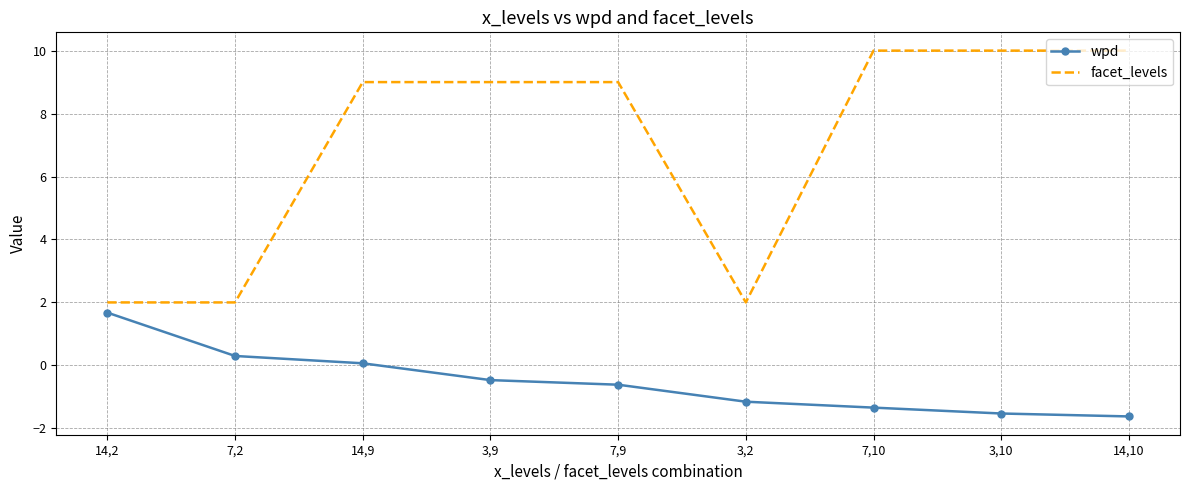

The value of facet_levels at 7,9 is 9.0. True or false?

True